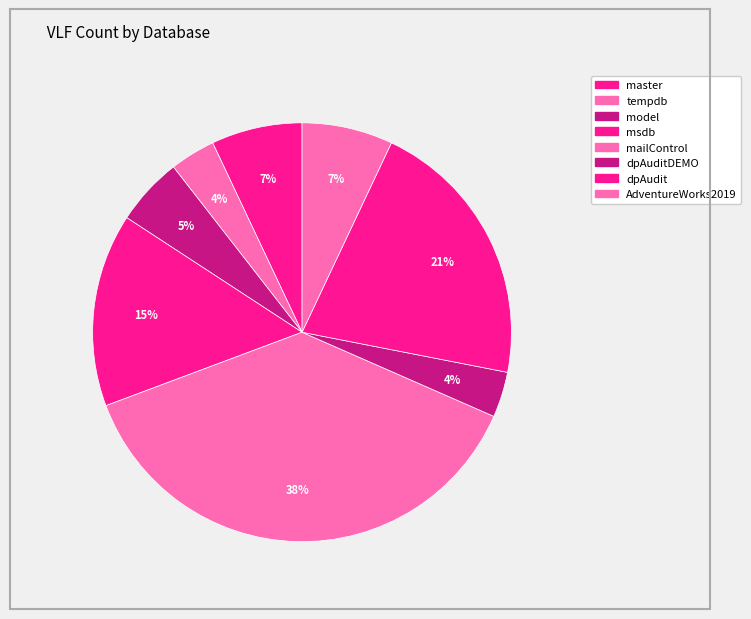

Is it true that msdb is 15% of the pie?

True